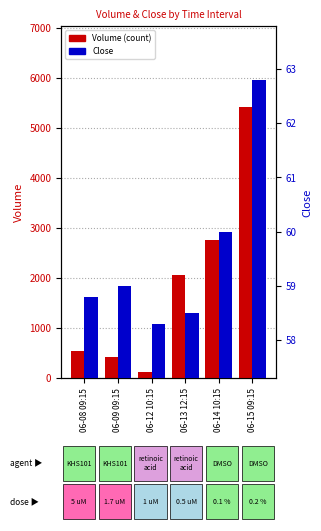

What is the total value across all series at 06-13 12:15?

2109.5